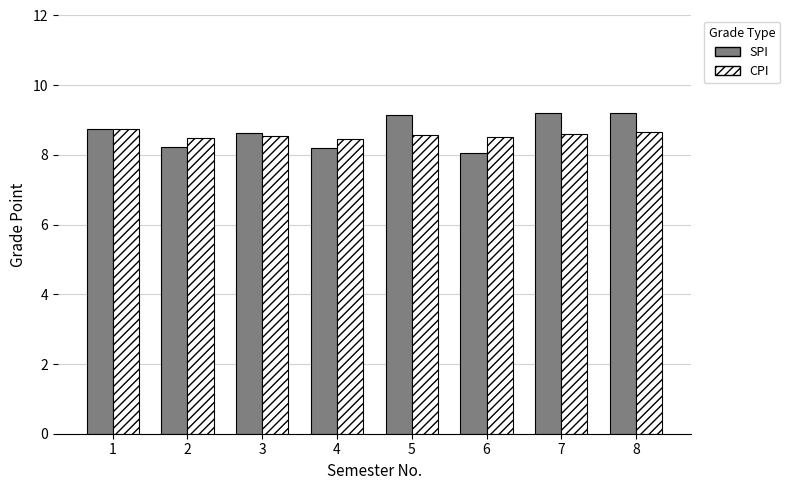

Which label corresponds to the smallest value in the chart?

6